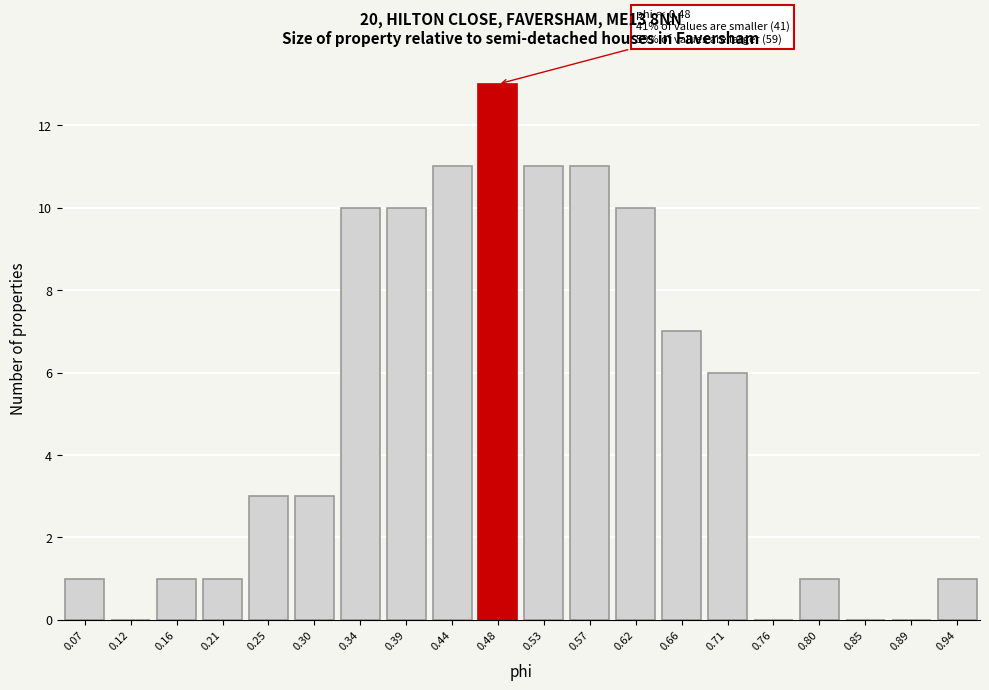

Reading left to right, transcribe all the data shown in this chart.

0.07=1	0.12=0	0.16=1	0.21=1	0.25=3	0.30=3	0.34=10	0.39=10	0.44=11	0.48=13	0.53=11	0.57=11	0.62=10	0.66=7	0.71=6	0.76=0	0.80=1	0.85=0	0.89=0	0.94=1